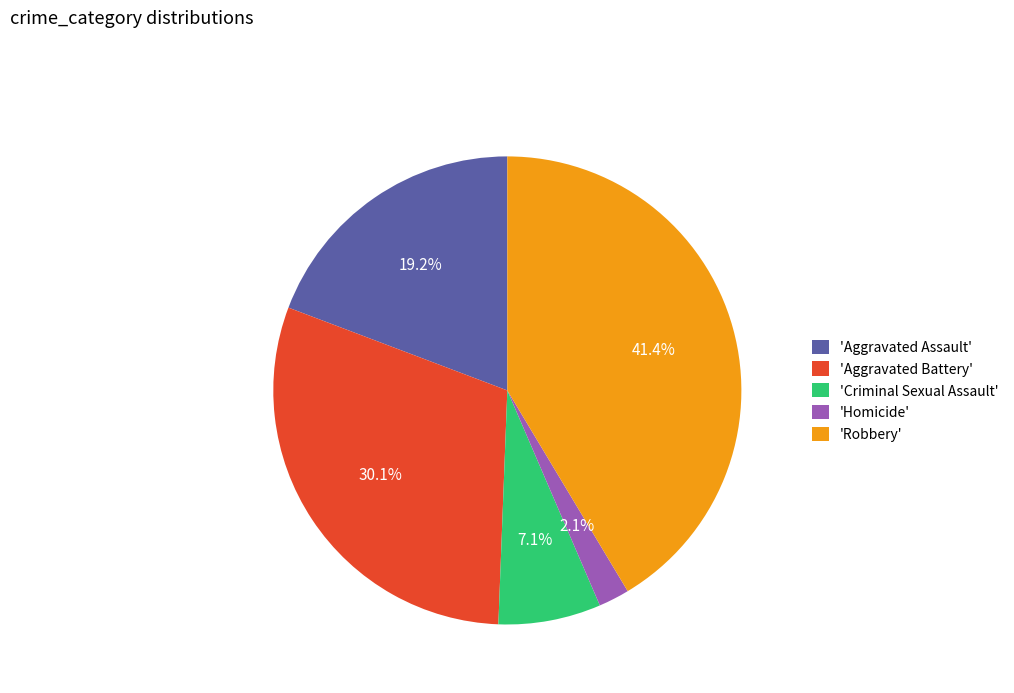

How much of the chart is everything except 'Criminal Sexual Assault'?

92.9%